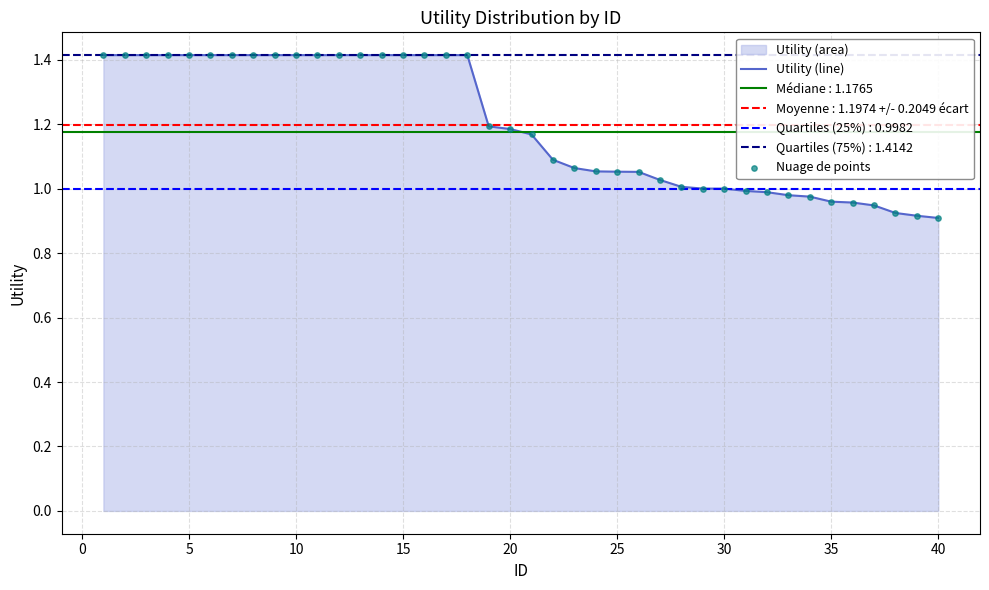

Which series contains the highest Y value?

Utility (line)